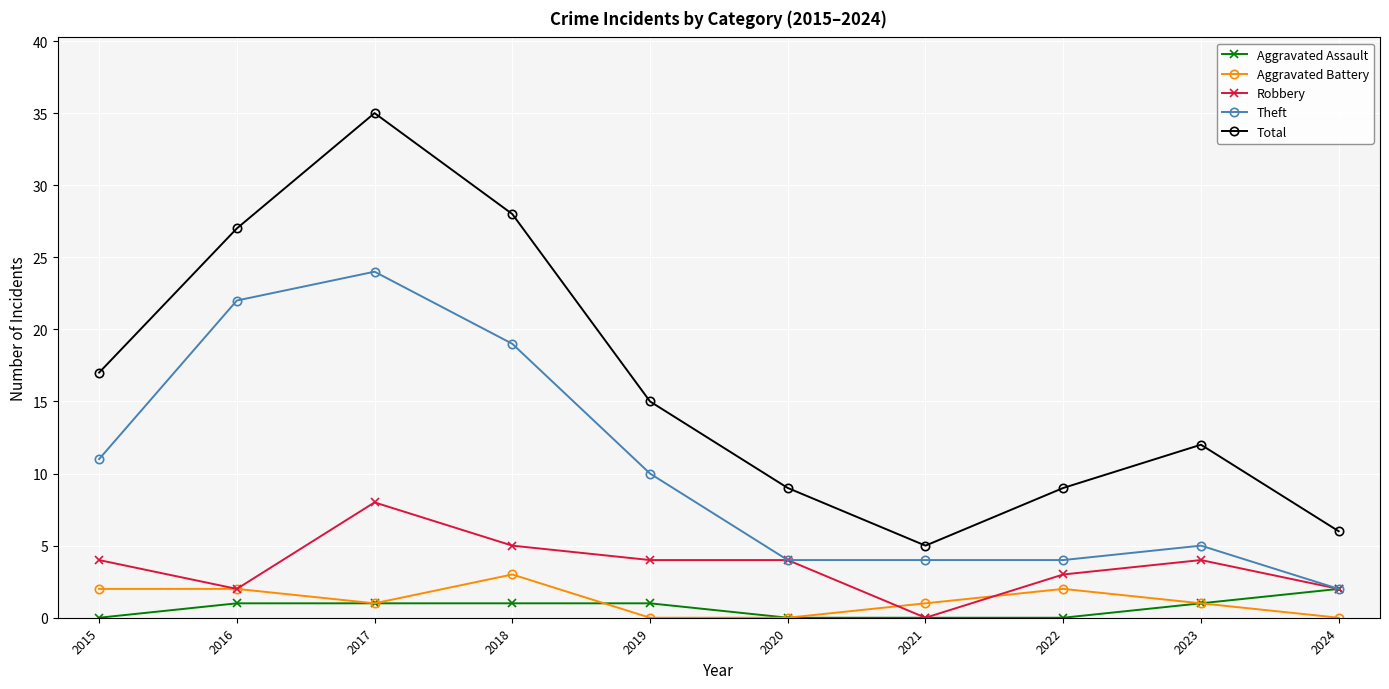

Reading right to left, what are all the values shown in this chart?

Aggravated Assault: 2	1	0	0	0	1	1	1	1	0
Aggravated Battery: 0	1	2	1	0	0	3	1	2	2
Robbery: 2	4	3	0	4	4	5	8	2	4
Theft: 2	5	4	4	4	10	19	24	22	11
Total: 6	12	9	5	9	15	28	35	27	17